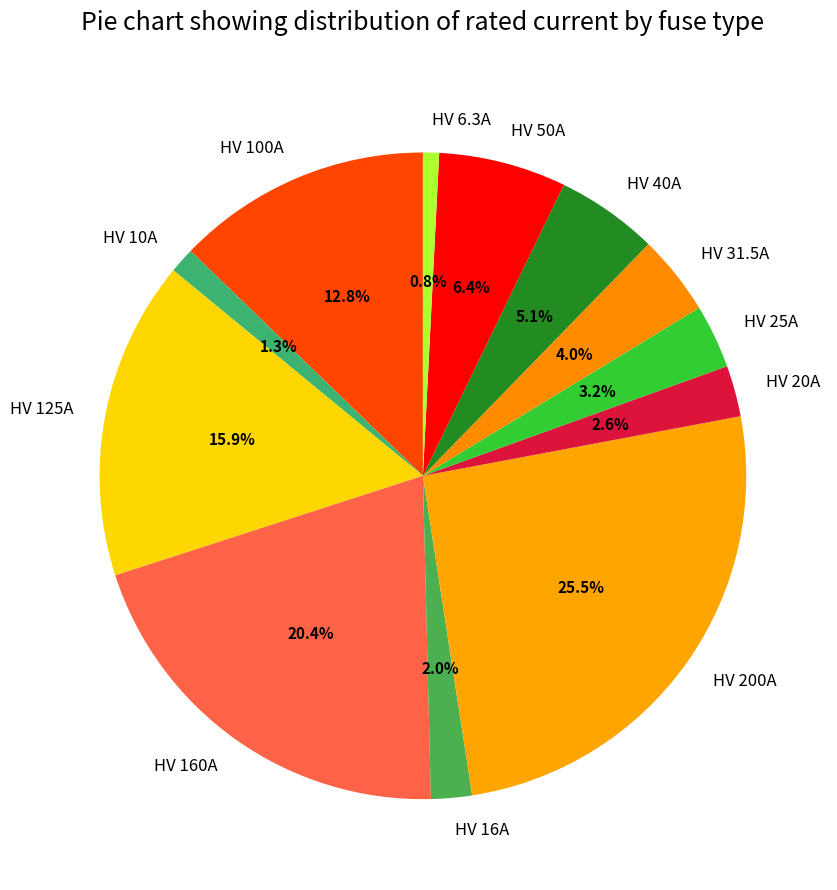

Is there any slice that represents more than half of the pie?

No